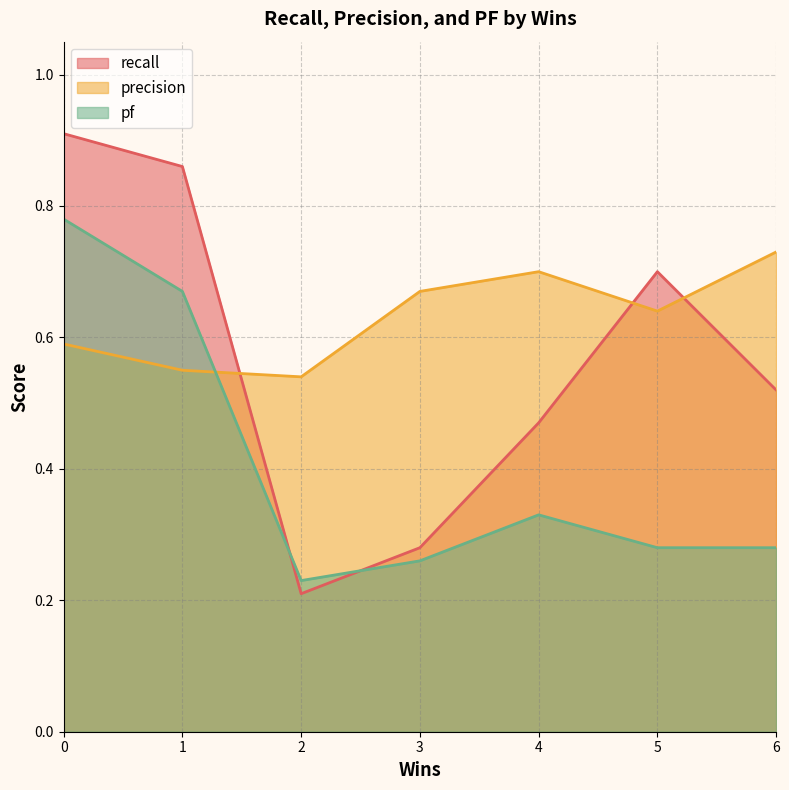

The recall series shows 0.1 at 2. True or false?

False